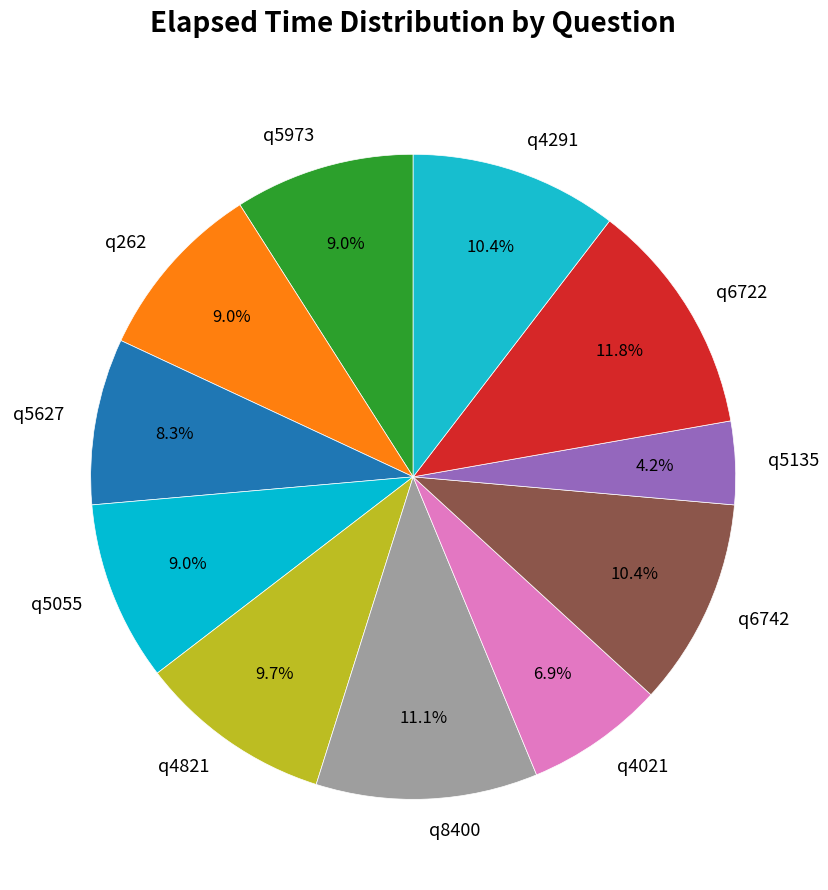

Which category has the smallest portion of the pie?

q5135